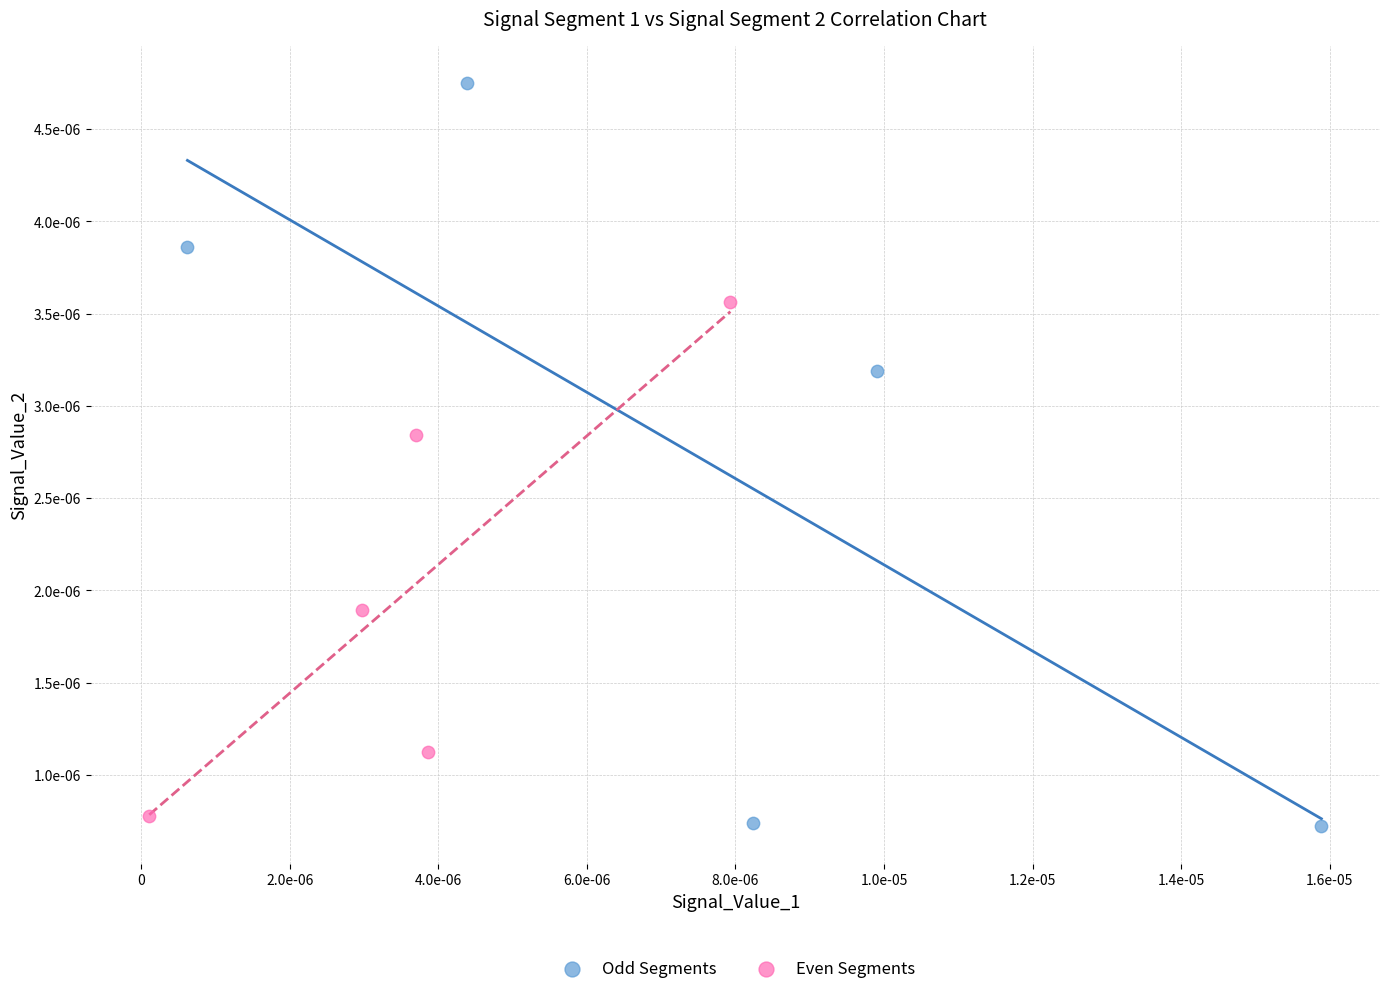

Which series has the largest Y range (max minus min)?

Odd Segments